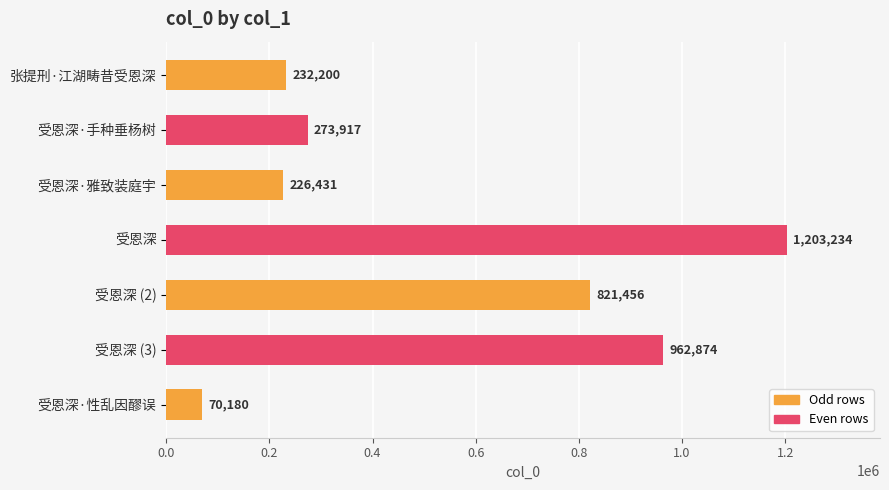

How many bars are there in total?

7